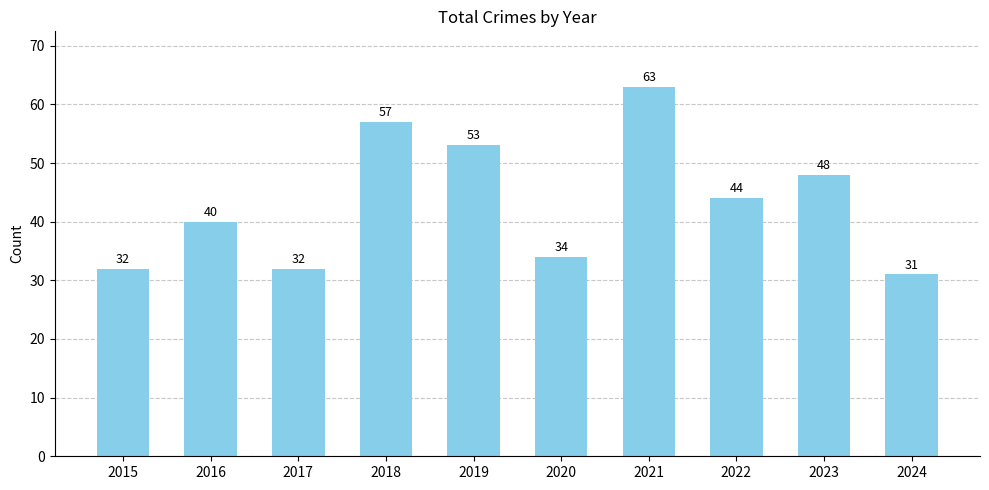

Reading left to right, what are all the values shown in this chart?

2015=32	2016=40	2017=32	2018=57	2019=53	2020=34	2021=63	2022=44	2023=48	2024=31